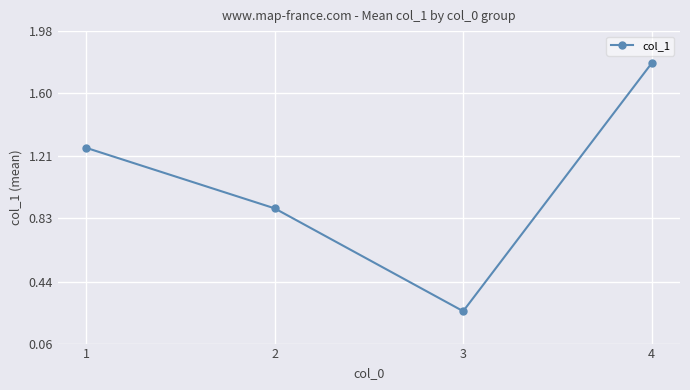

Approximately how many times larger is the value at 3 compared to 4?

0.1